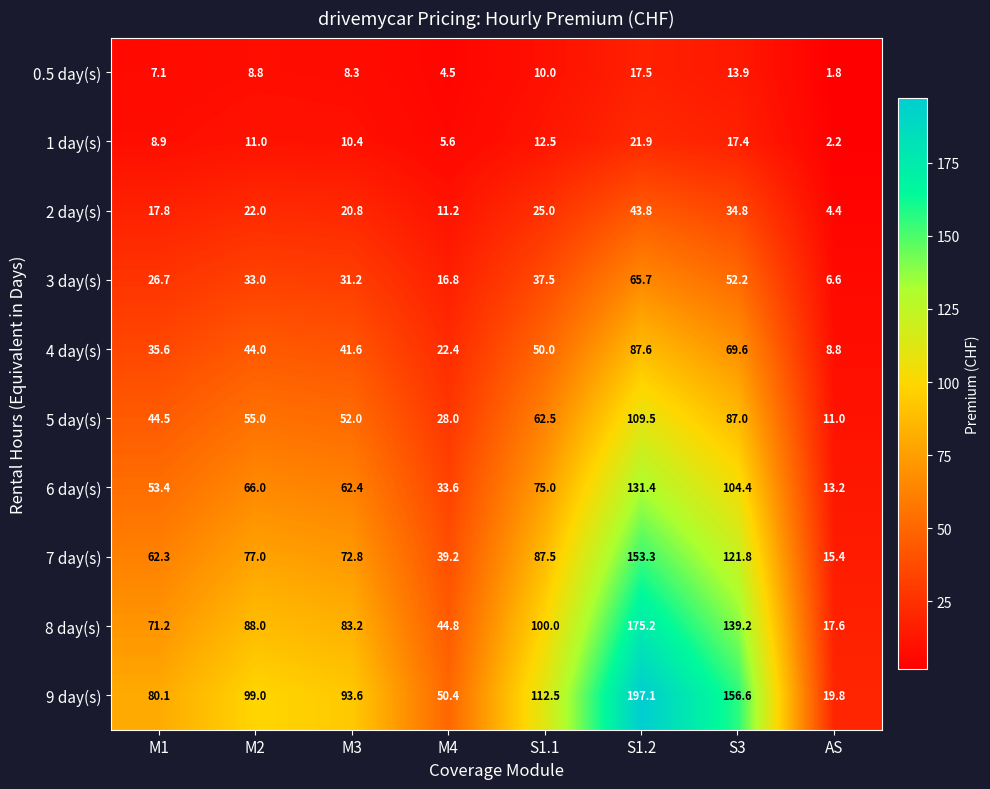

Between S1.2 and S3, which series saw the biggest shift?

9 day(s)